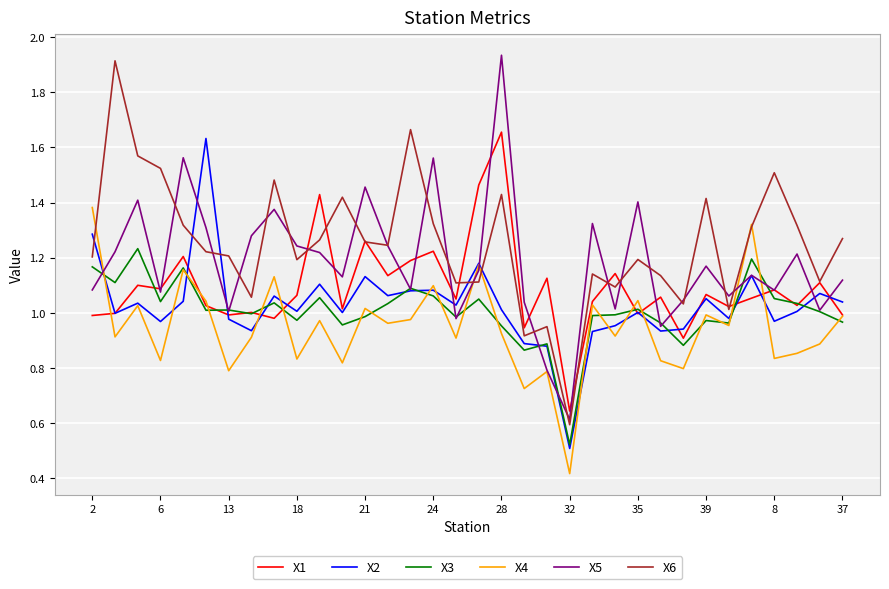

What is the value of the X5 point at the 28th from the left?

1.2